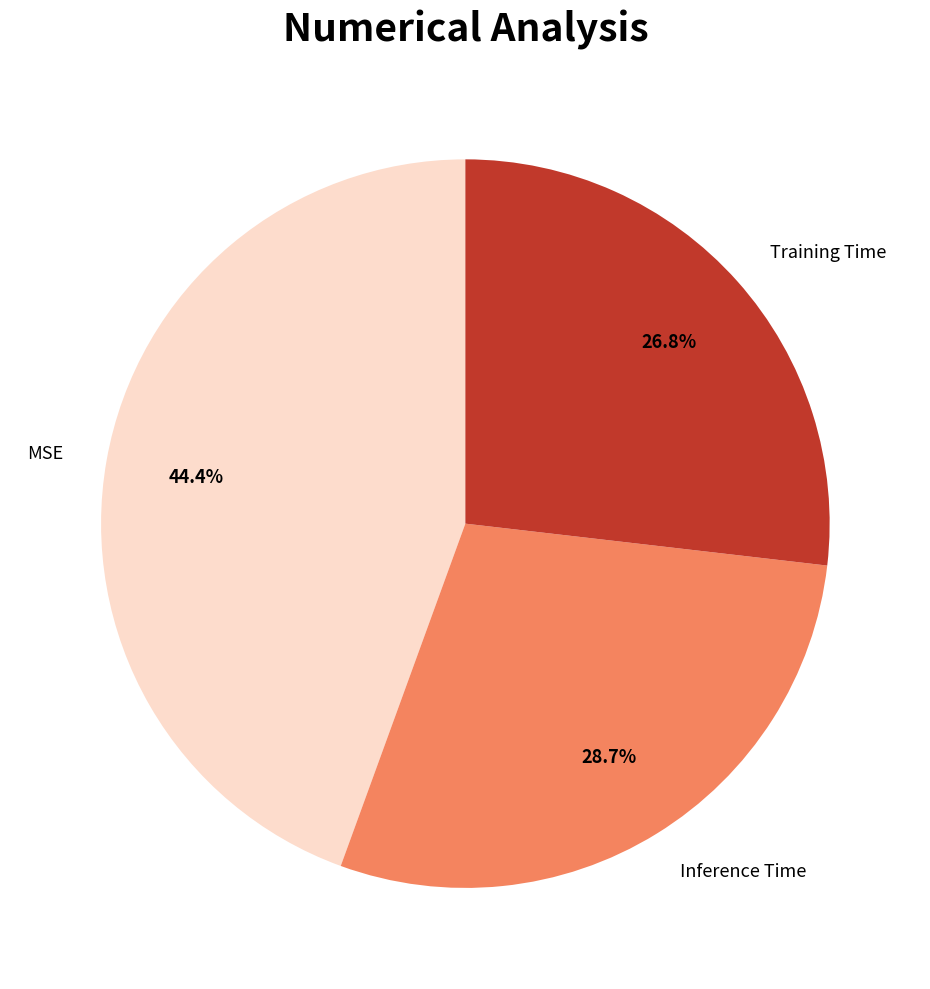

How many segments does this pie chart have?

3